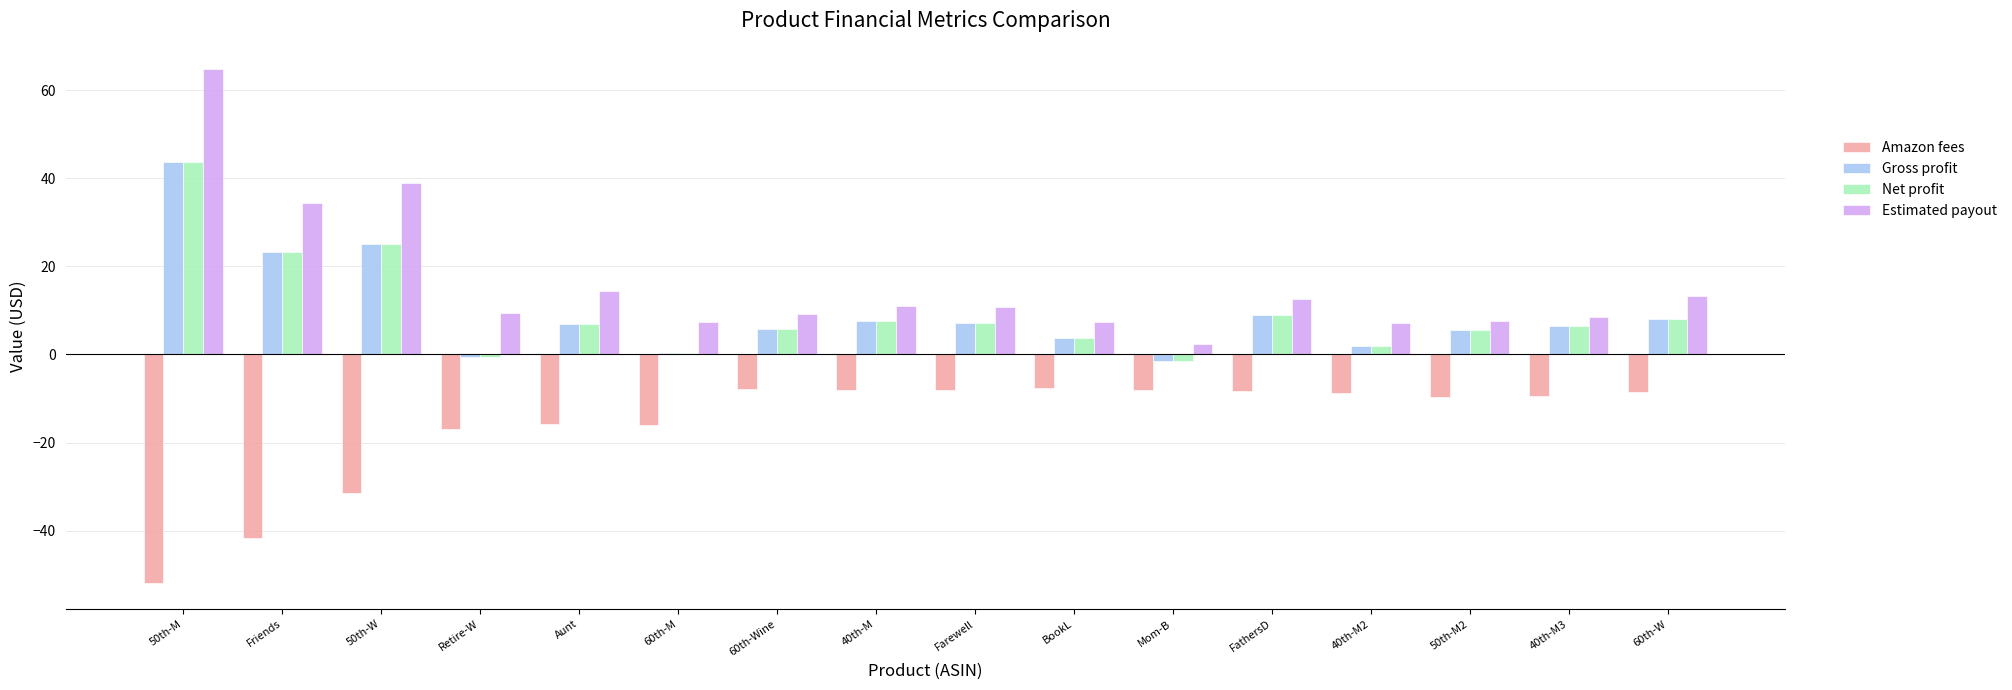

What is the difference between the Net profit values at 40th-M and 50th-M?

36.1